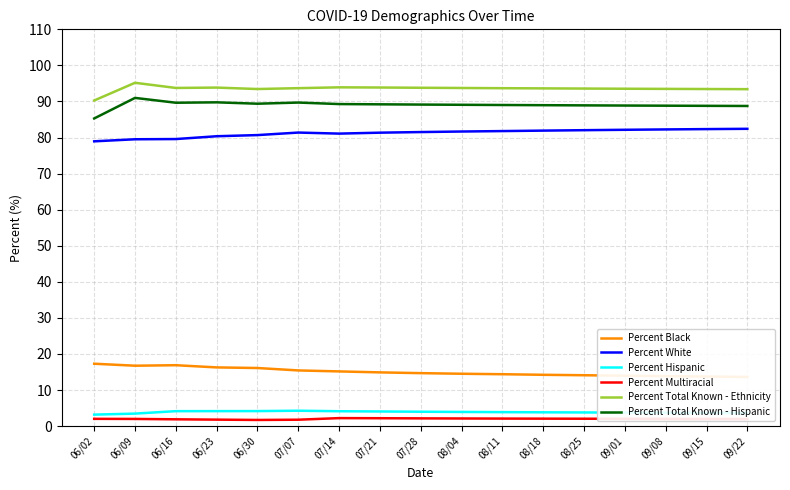

How many lines are shown in the chart?

6